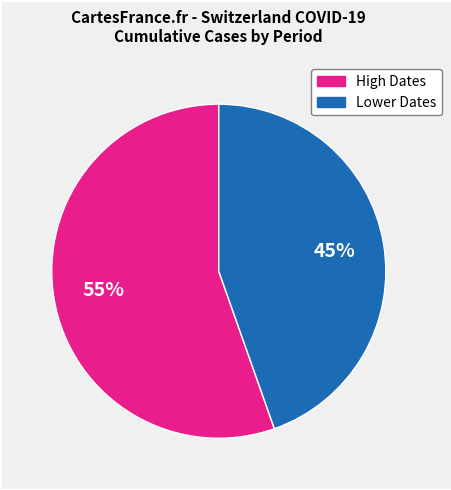

Does any single category account for the majority?

Yes